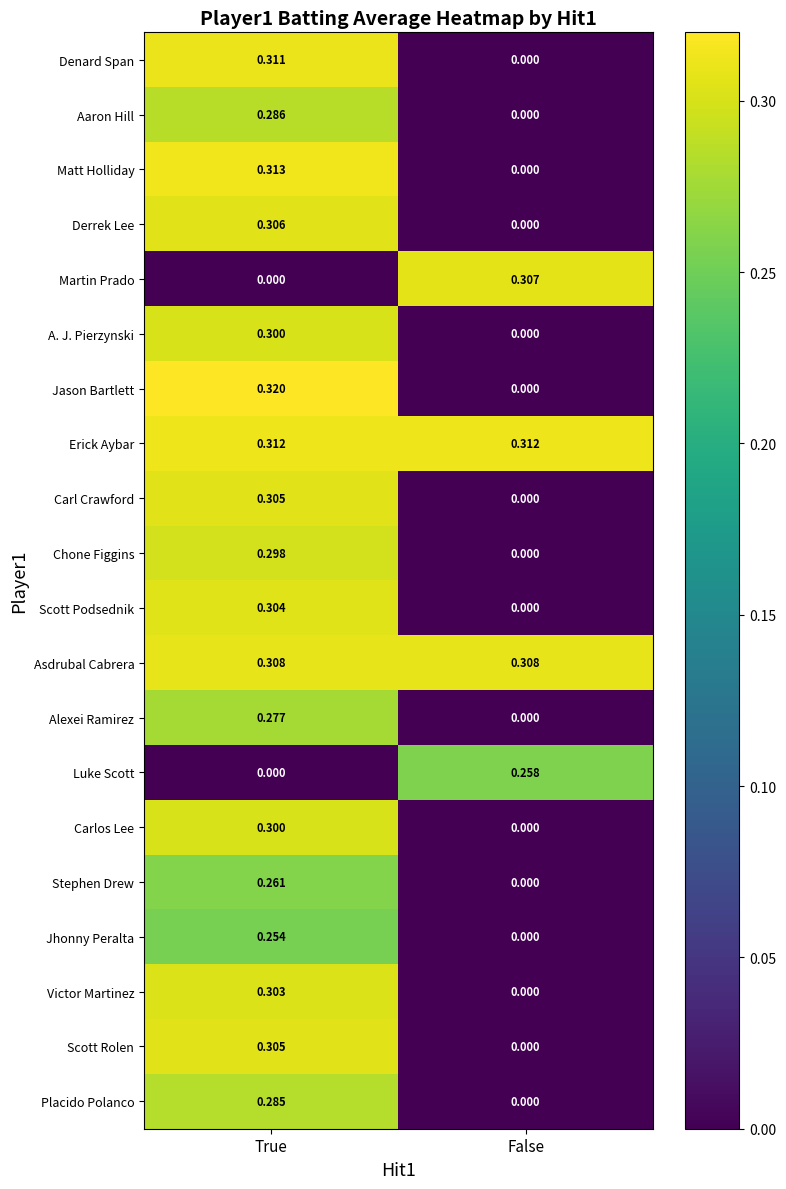

List the labels in order of Luke Scott value, largest first.

False, True